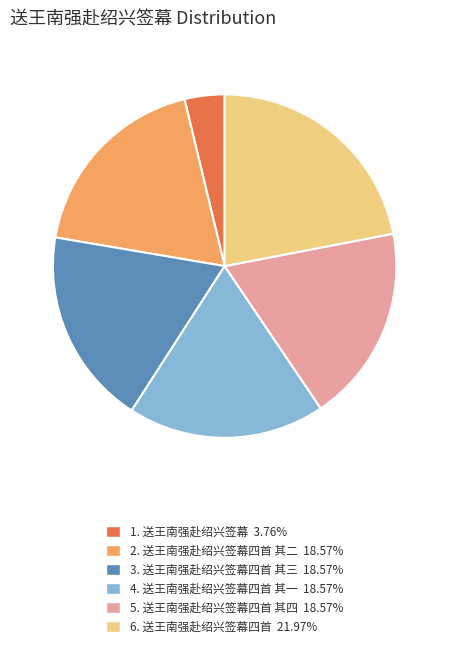

Count the number of slices in the pie.

6